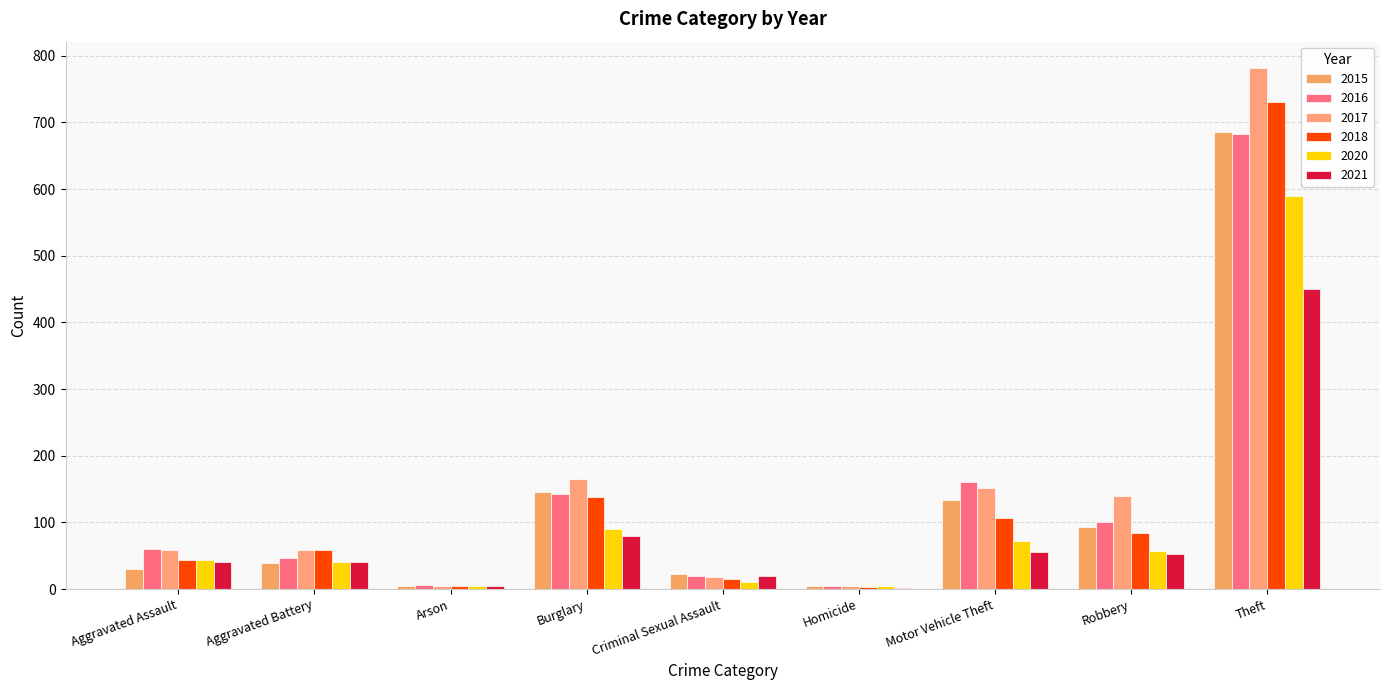

Does the chart contain stacked bars?

No